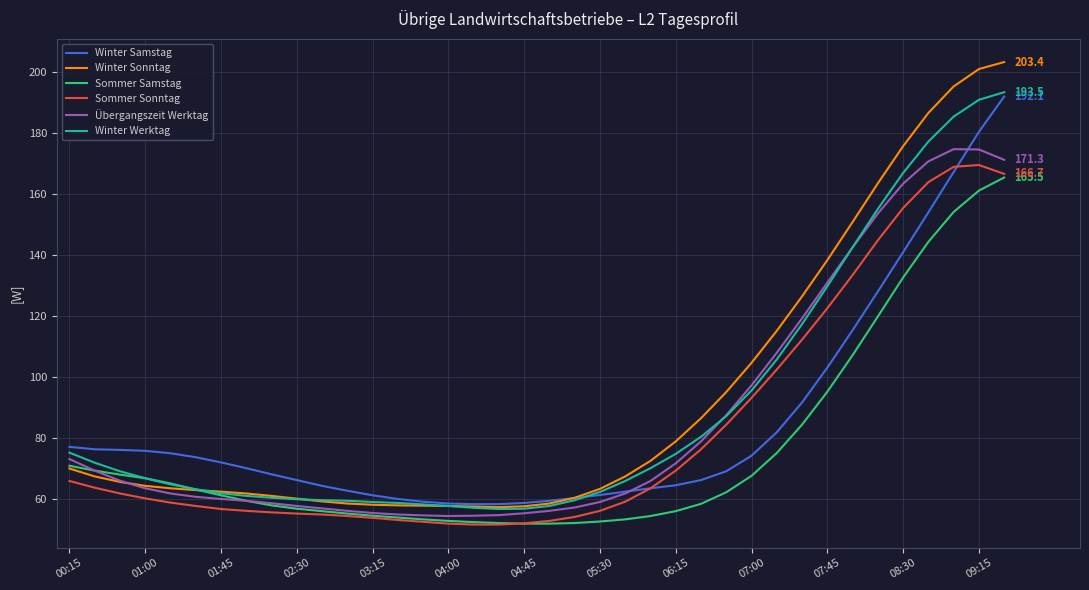

True or false: Sommer Samstag and Winter Samstag intersect in this chart.

False